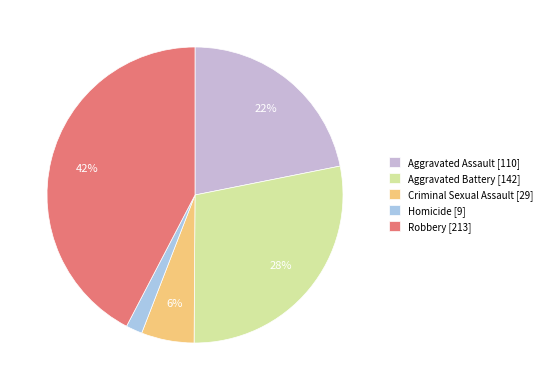

Is it true that Aggravated Assault is 10% of the pie?

False